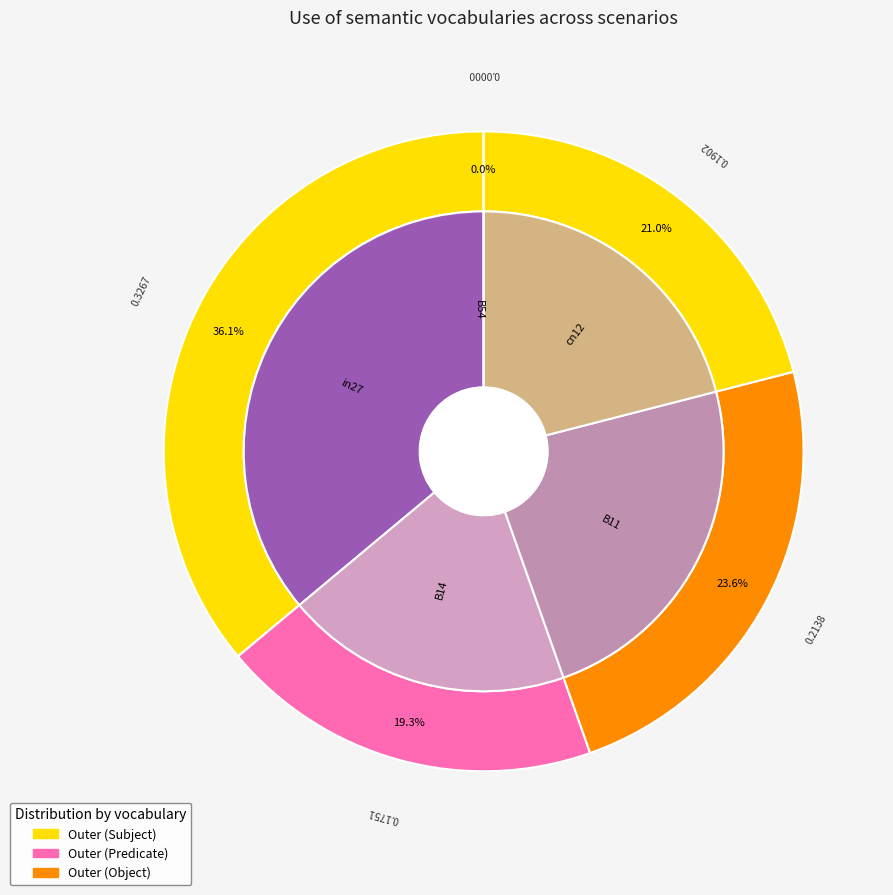

To the nearest percent, what is the average slice percentage?

20%